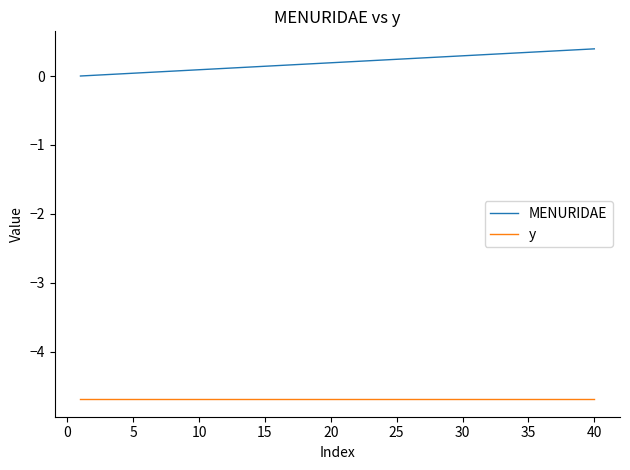

How many lines are shown in the chart?

2